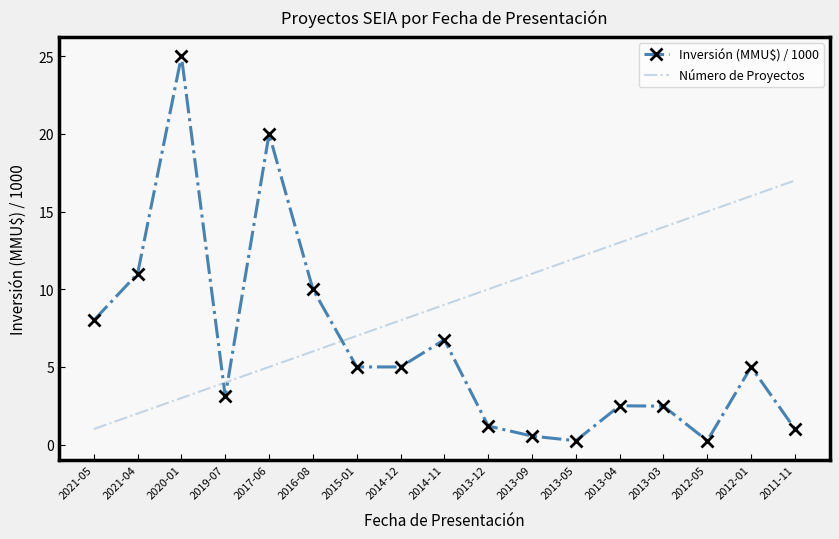

Between 2020-01 and 2017-06, which series saw the biggest shift?

Inversión (MMU$) / 1000